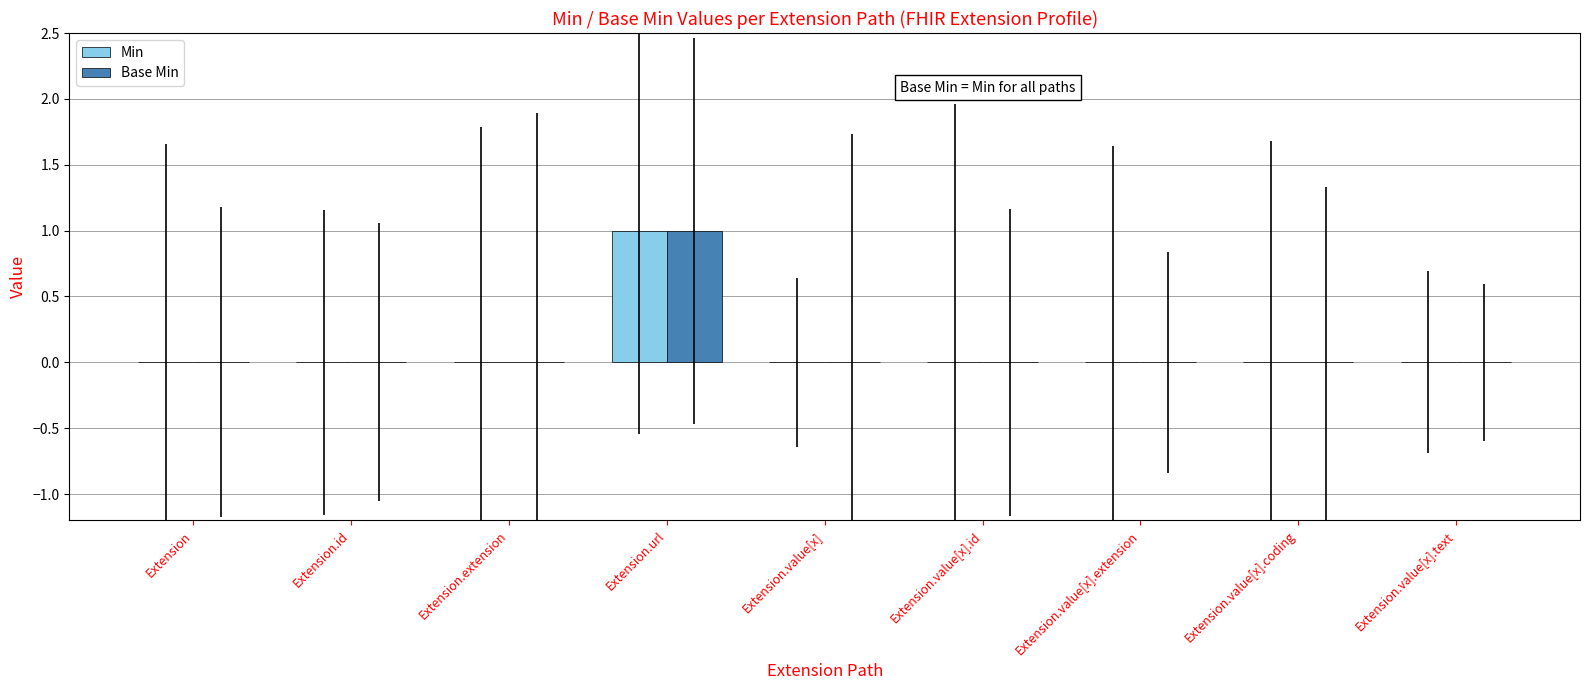

At which category is the sum across all series the highest?

Extension.url